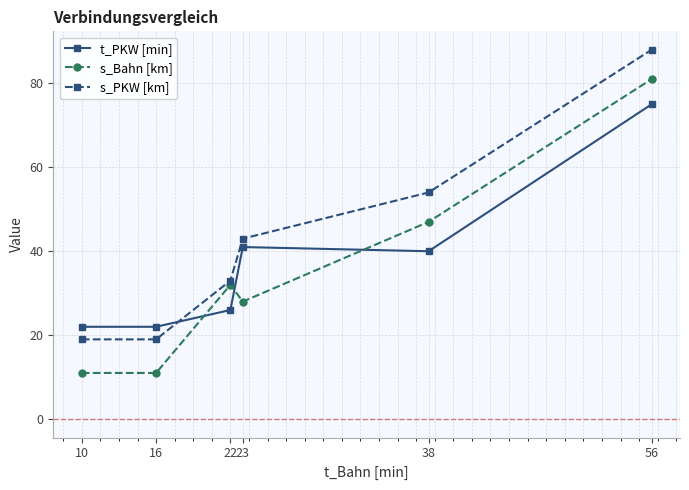

Reading left to right, list all the values displayed in this chart.

t_PKW [min]: 22	22	26	41	40	75
s_Bahn [km]: 11	11	32	28	47	81
s_PKW [km]: 19	19	33	43	54	88